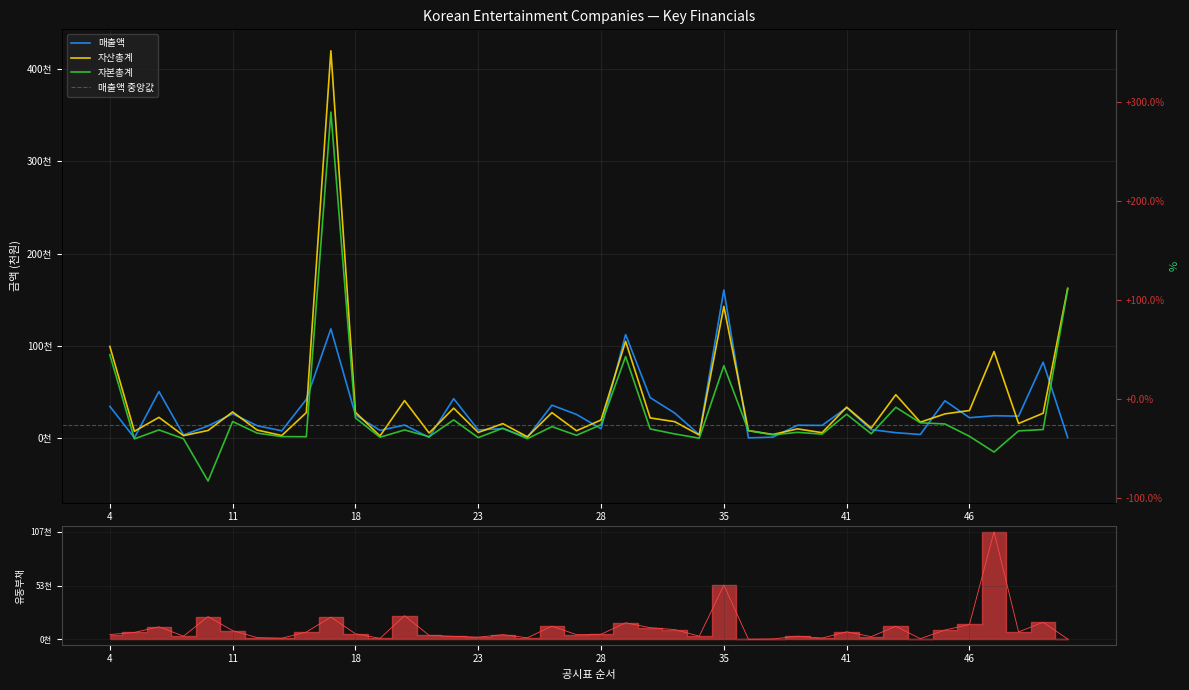

What is the difference between the maximum and minimum values in the 자산총계 series?

418628